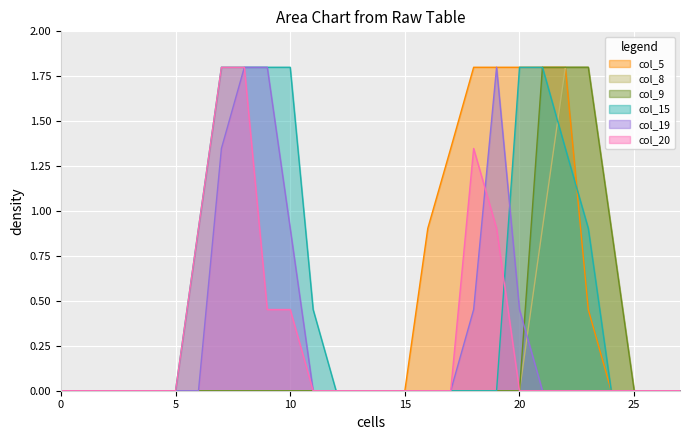

List the series in order of their peak value, lowest first.

col_5, col_8, col_9, col_15, col_19, col_20